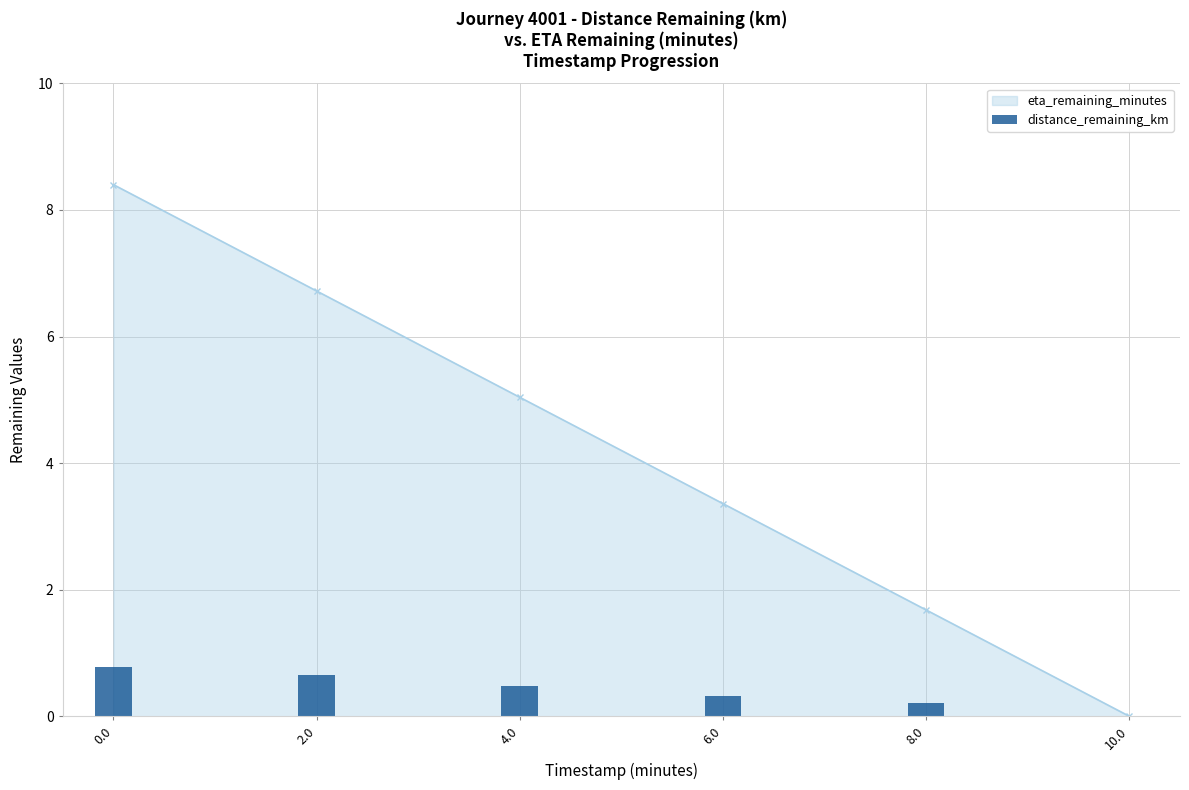

What position from the right is 10.0?

1